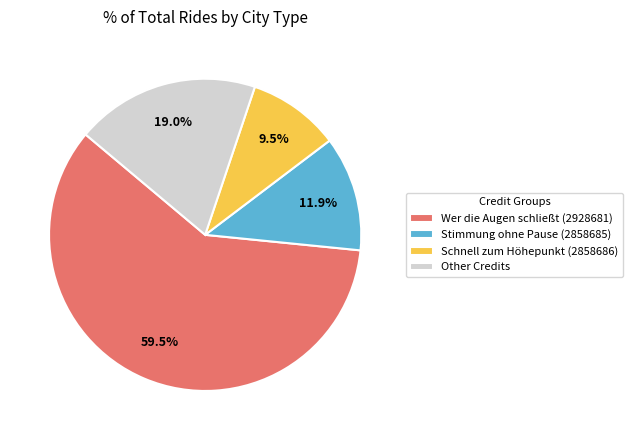

Is the sum of Schnell zum Höhepunkt (2858686) and Wer die Augen schließt (2928681) greater than half?

Yes